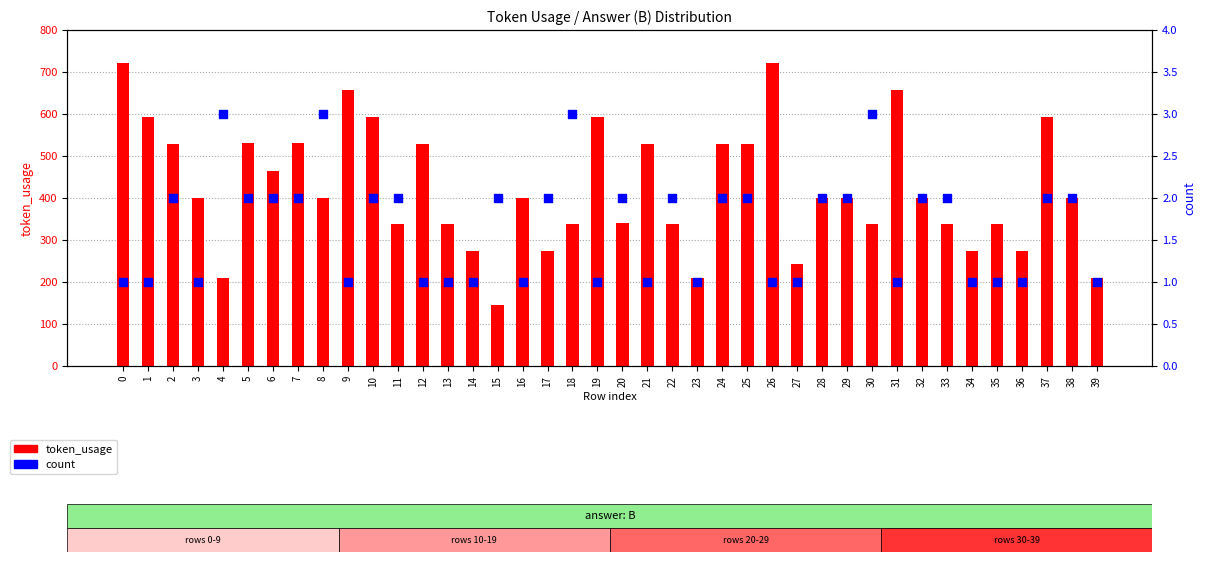

Which series has the widest spread of Y values?

token_usage